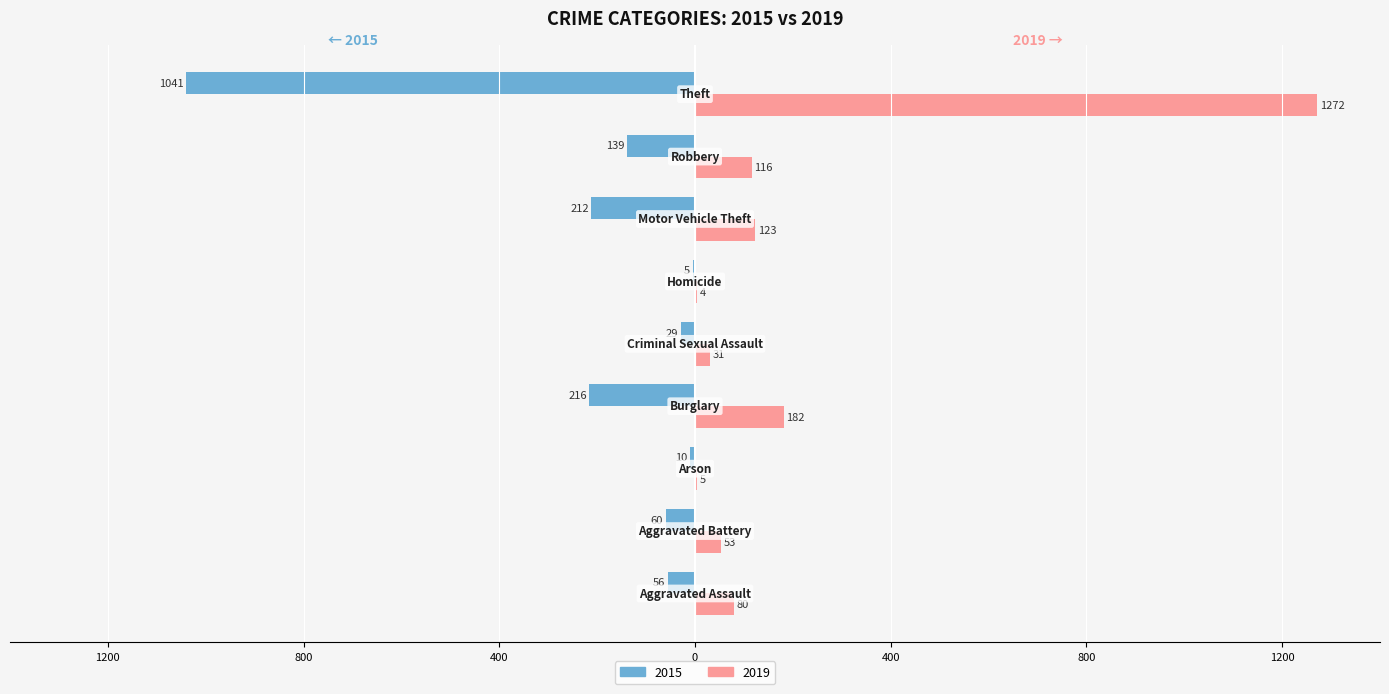

What is the label of the 4th bar from the left?

Burglary